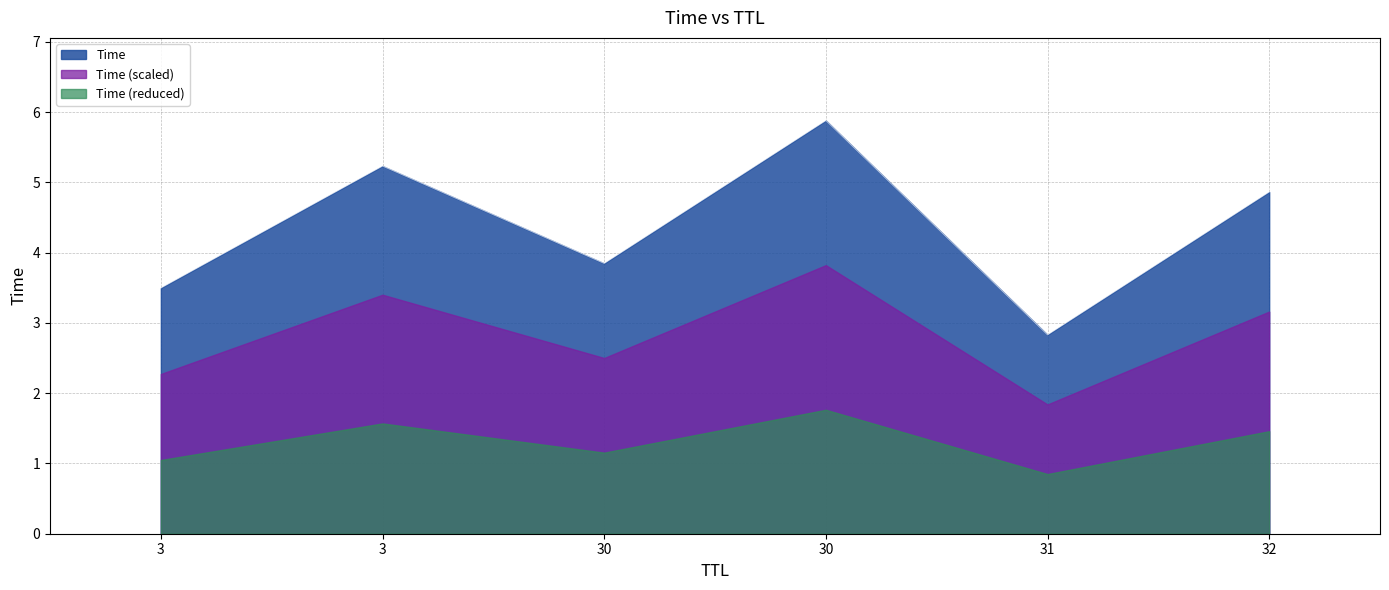

Read the value at 31.

2.8